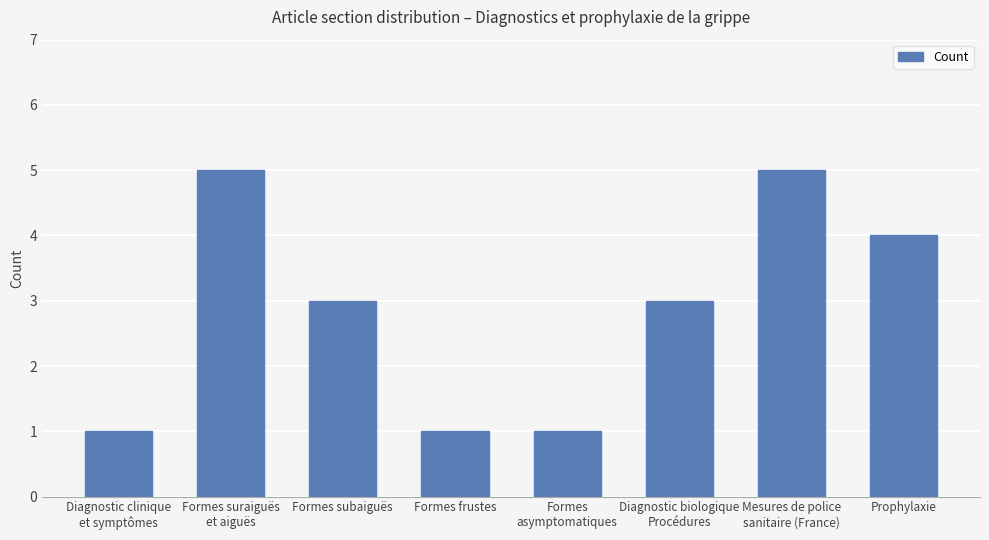

Reading left to right, what are all the values shown in this chart?

1	5	3	1	1	3	5	4